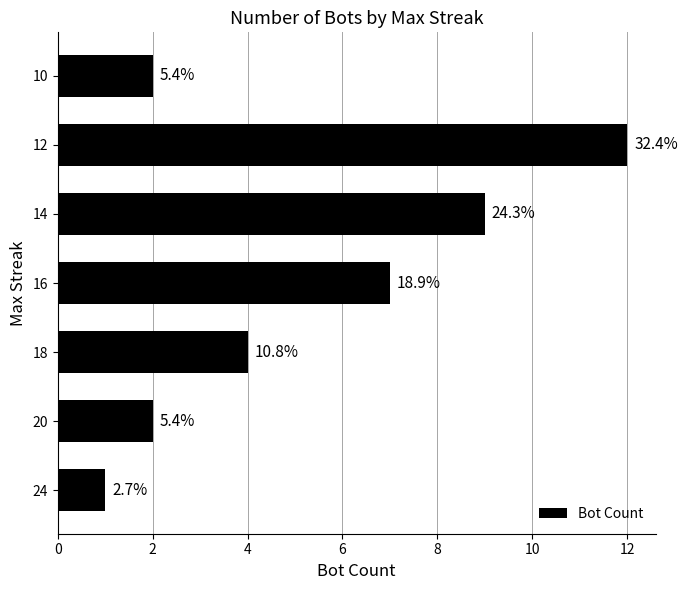

Does the chart contain any negative values?

No